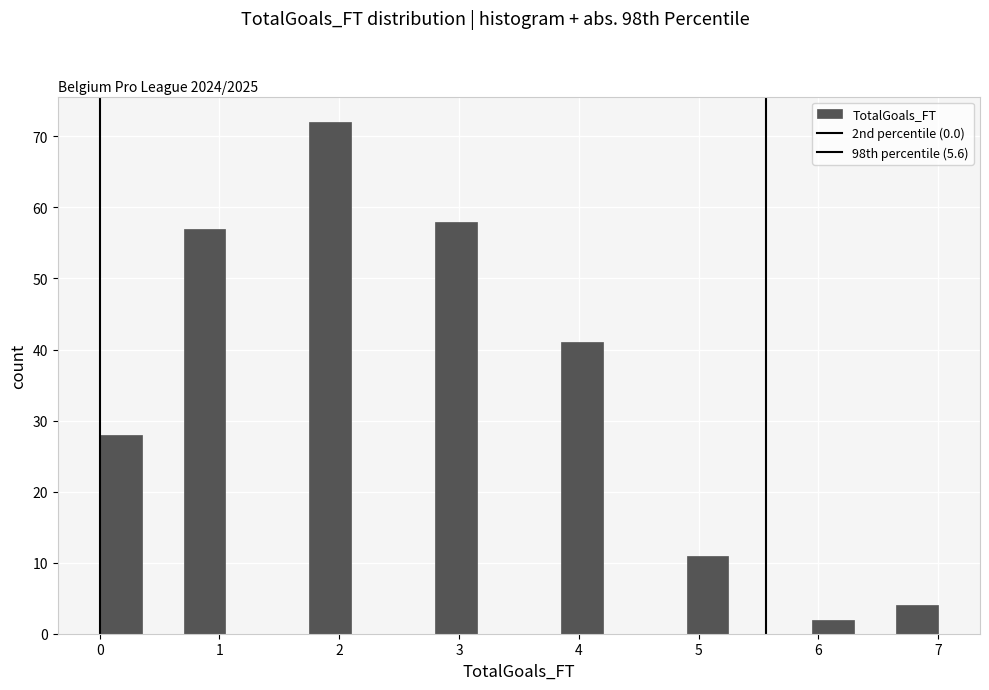

Around what value on the x-axis is the tallest bar? Give the approximate position of its centre, as read against the axis.

1.9